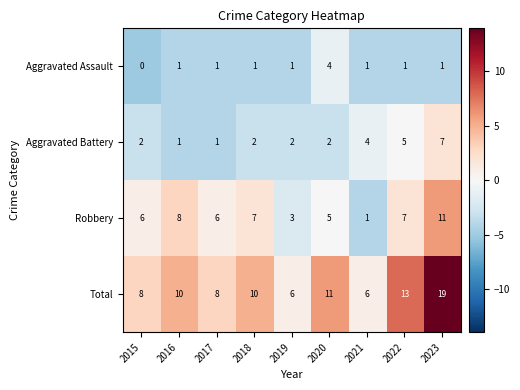

How many data points in Robbery are less than 6?

3